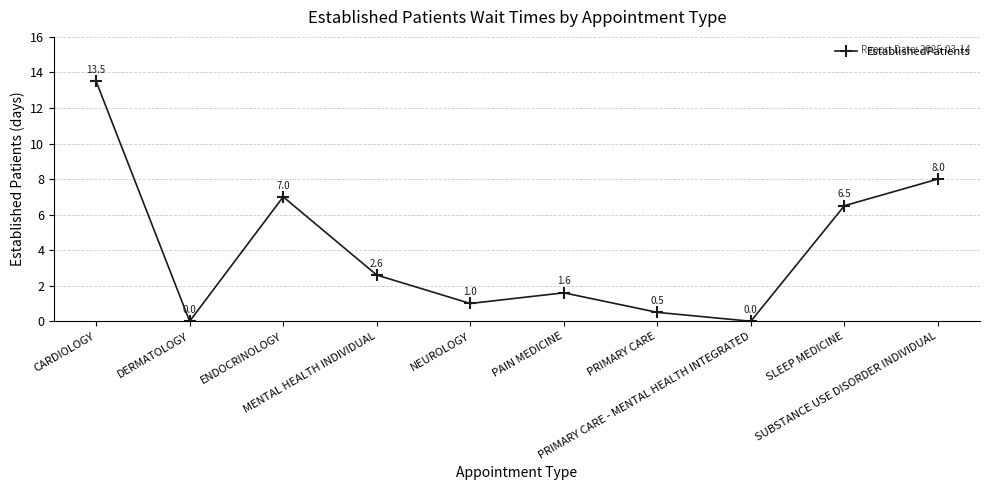

What is the difference between the second highest and minimum values?

8.0